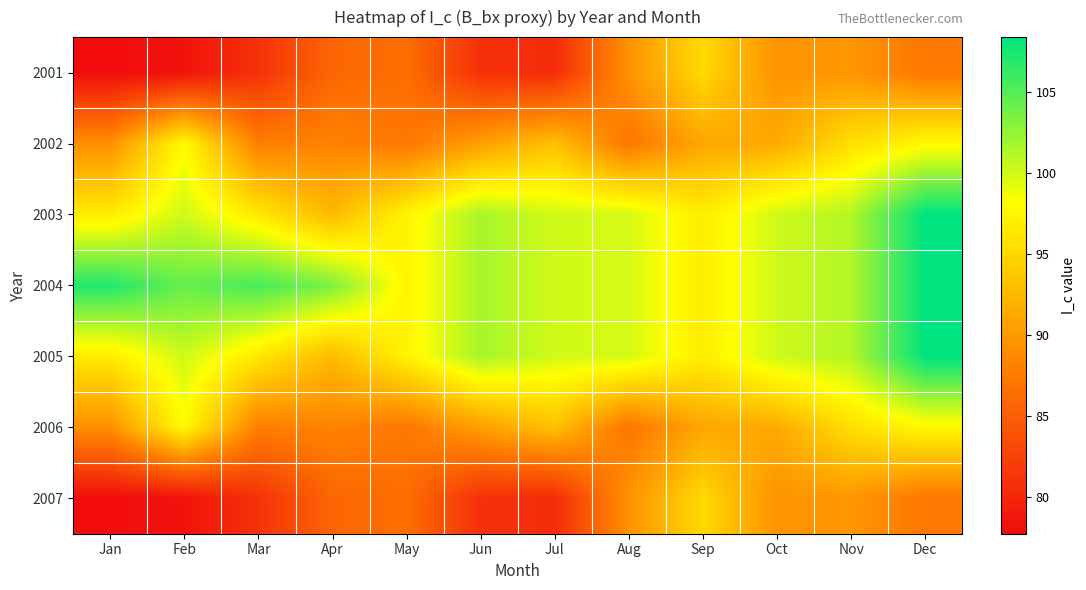

Count the number of categories in the chart.

12